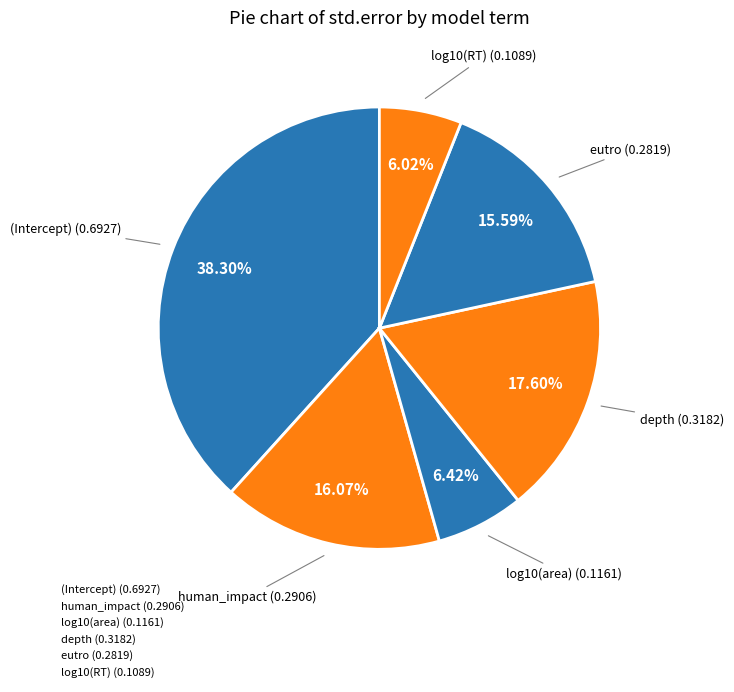

To the nearest percent, what portion does depth represent?

18%